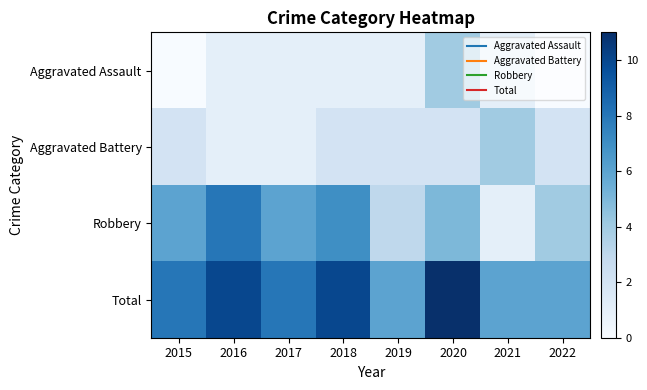

Reading right to left, transcribe all the data shown in this chart.

Aggravated Assault: 2022=0	2021=1	2020=4	2019=1	2018=1	2017=1	2016=1	2015=0
Aggravated Battery: 2022=2	2021=4	2020=2	2019=2	2018=2	2017=1	2016=1	2015=2
Robbery: 2022=4	2021=1	2020=5	2019=3	2018=7	2017=6	2016=8	2015=6
Total: 2022=6	2021=6	2020=11	2019=6	2018=10	2017=8	2016=10	2015=8